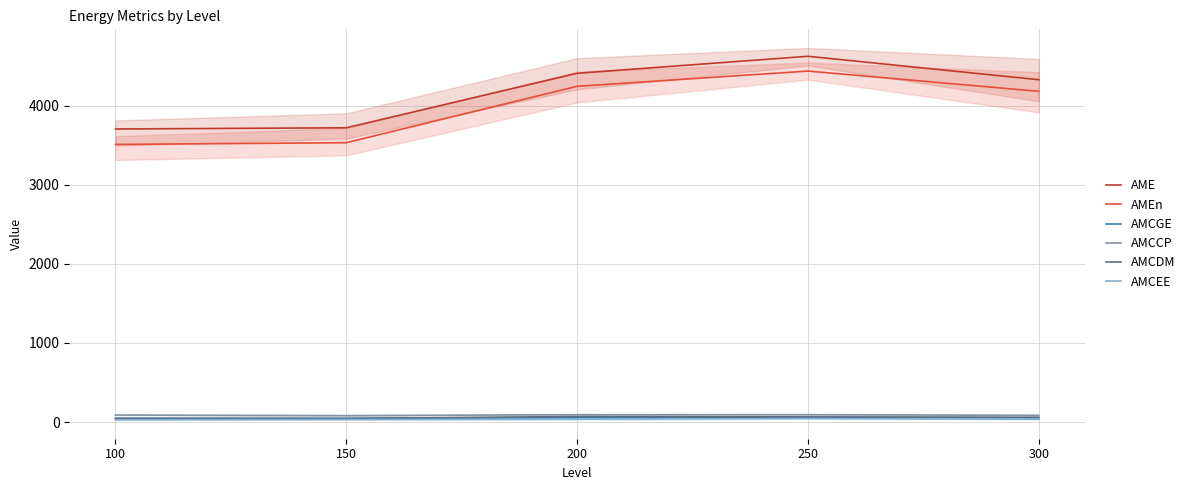

Does the chart have visible grid lines?

Yes